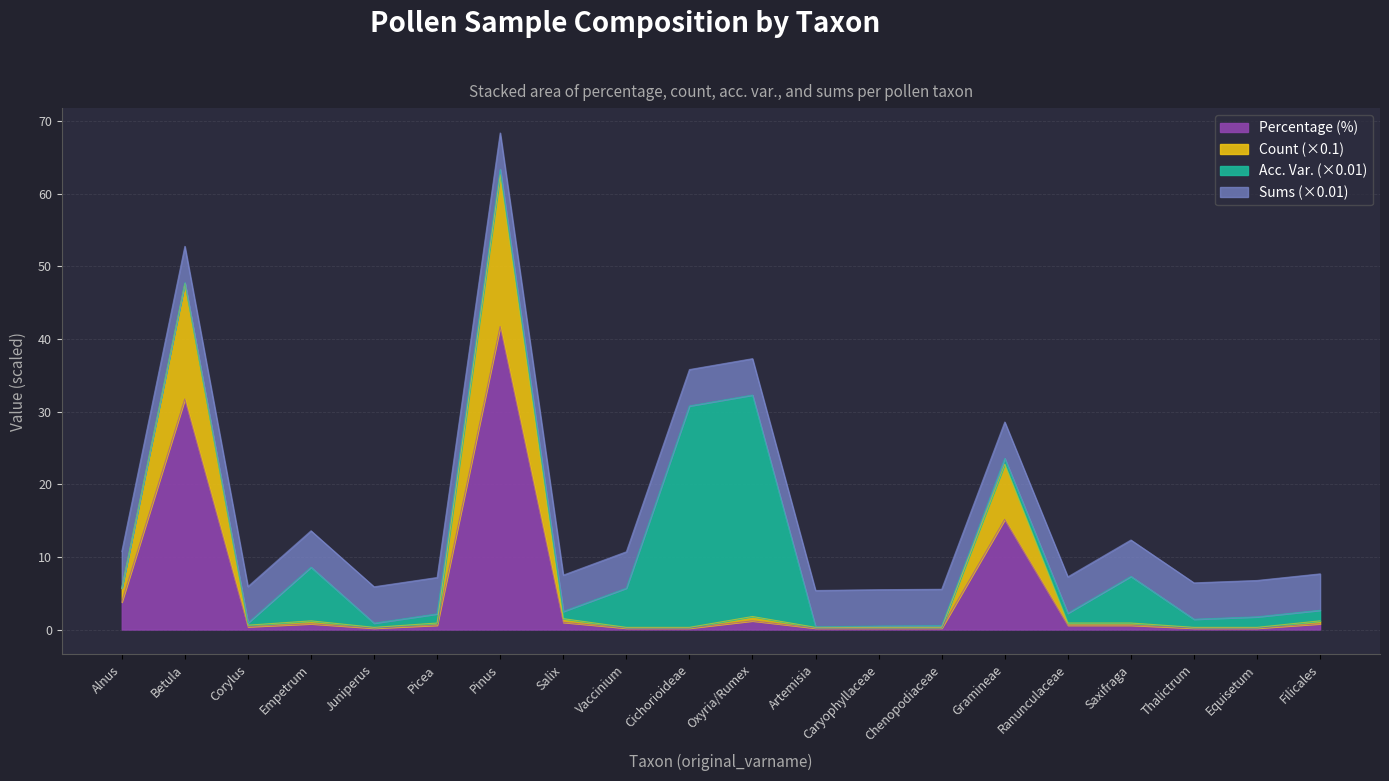

True or false: count has a value of 0.2 at Picea.

False